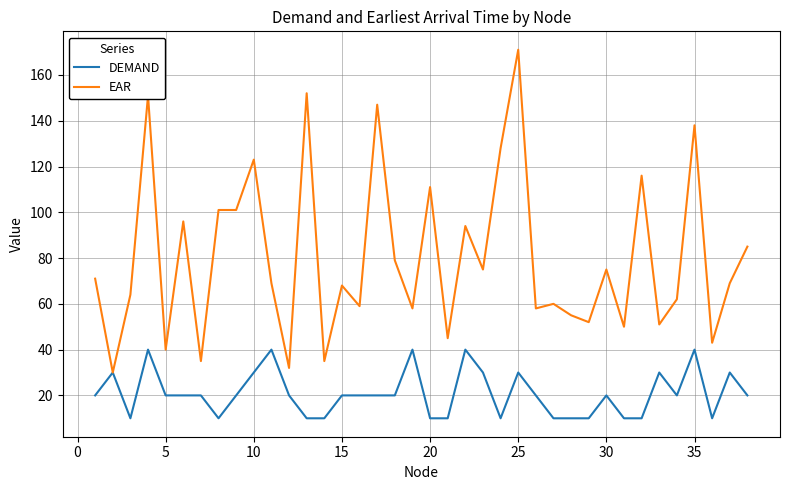

Rank the series by their maximum value, from highest to lowest.

EAR, DEMAND